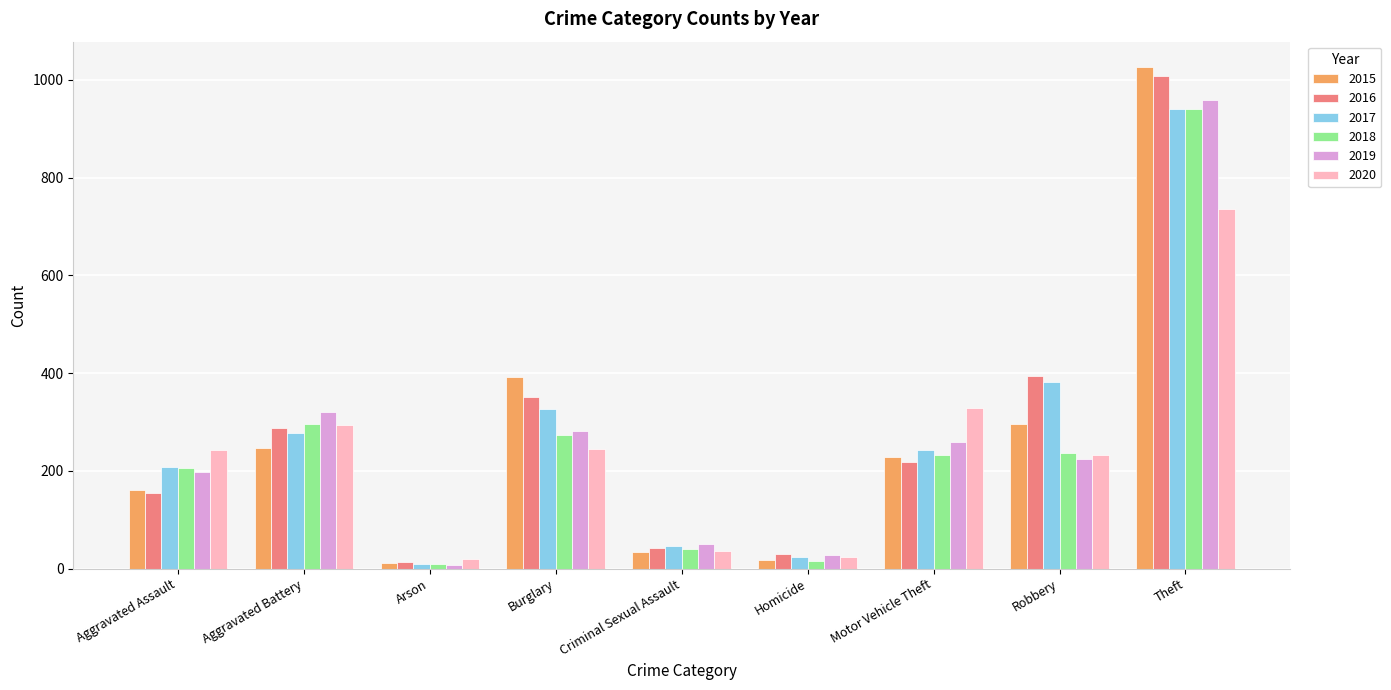

What is the average value of the 2016 series?

278